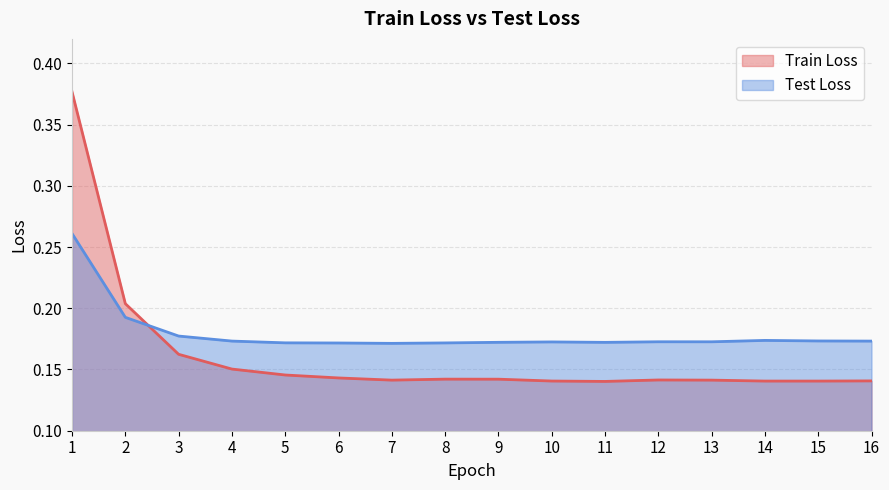

What are all the series names shown in the legend?

Train Loss, Test Loss